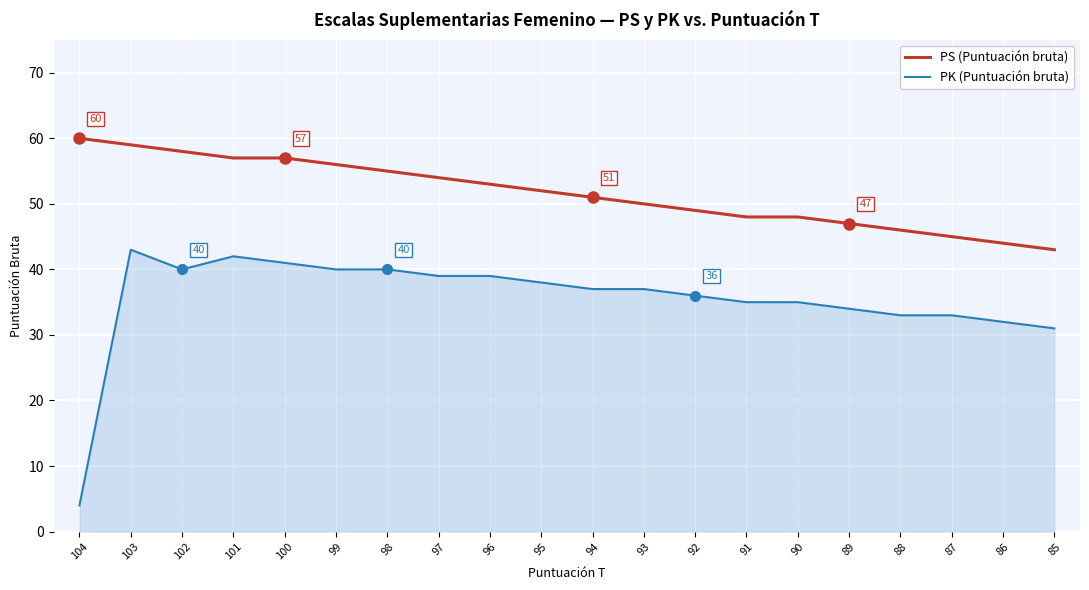

What is the greatest value displayed?

60